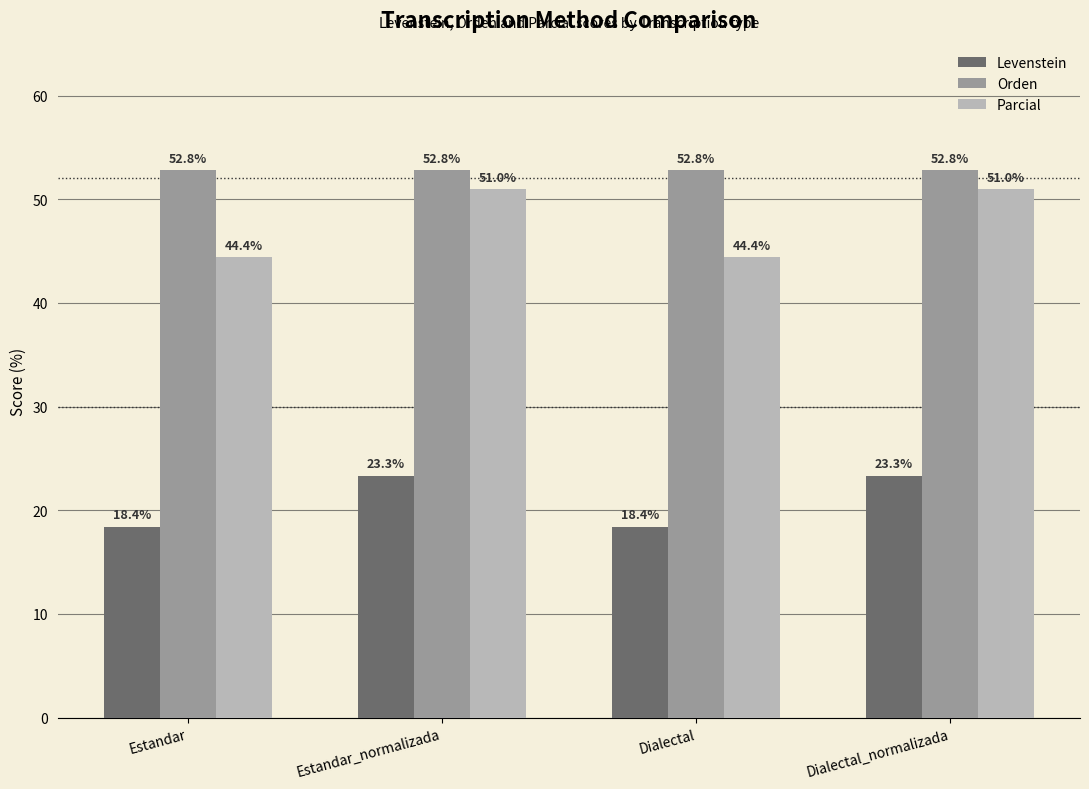

What position from the right is Dialectal?

2